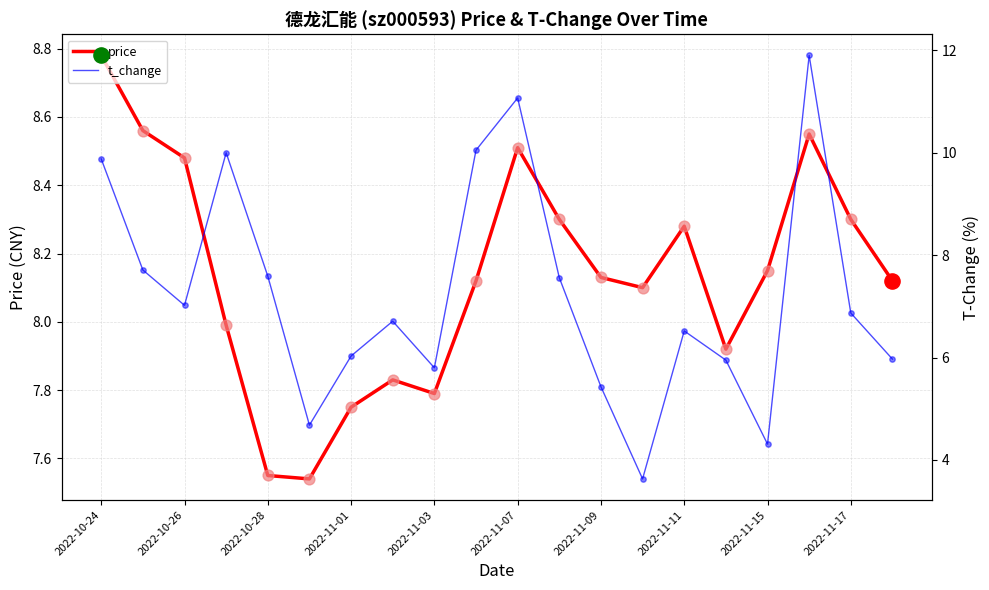

Which series contains the lowest Y value?

t_change